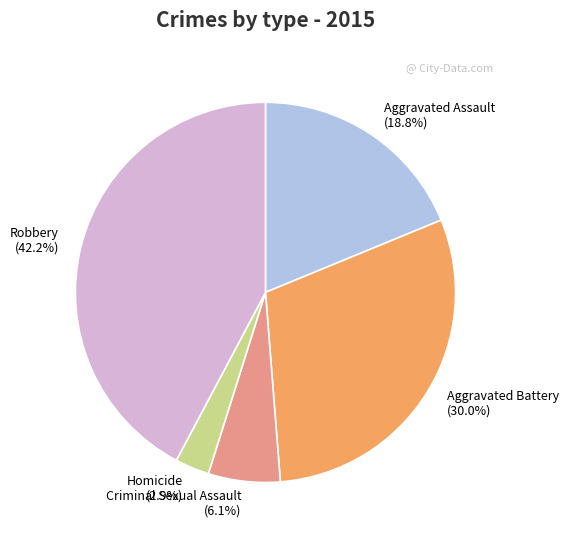

Is it true that Aggravated Battery is 30% of the pie?

True